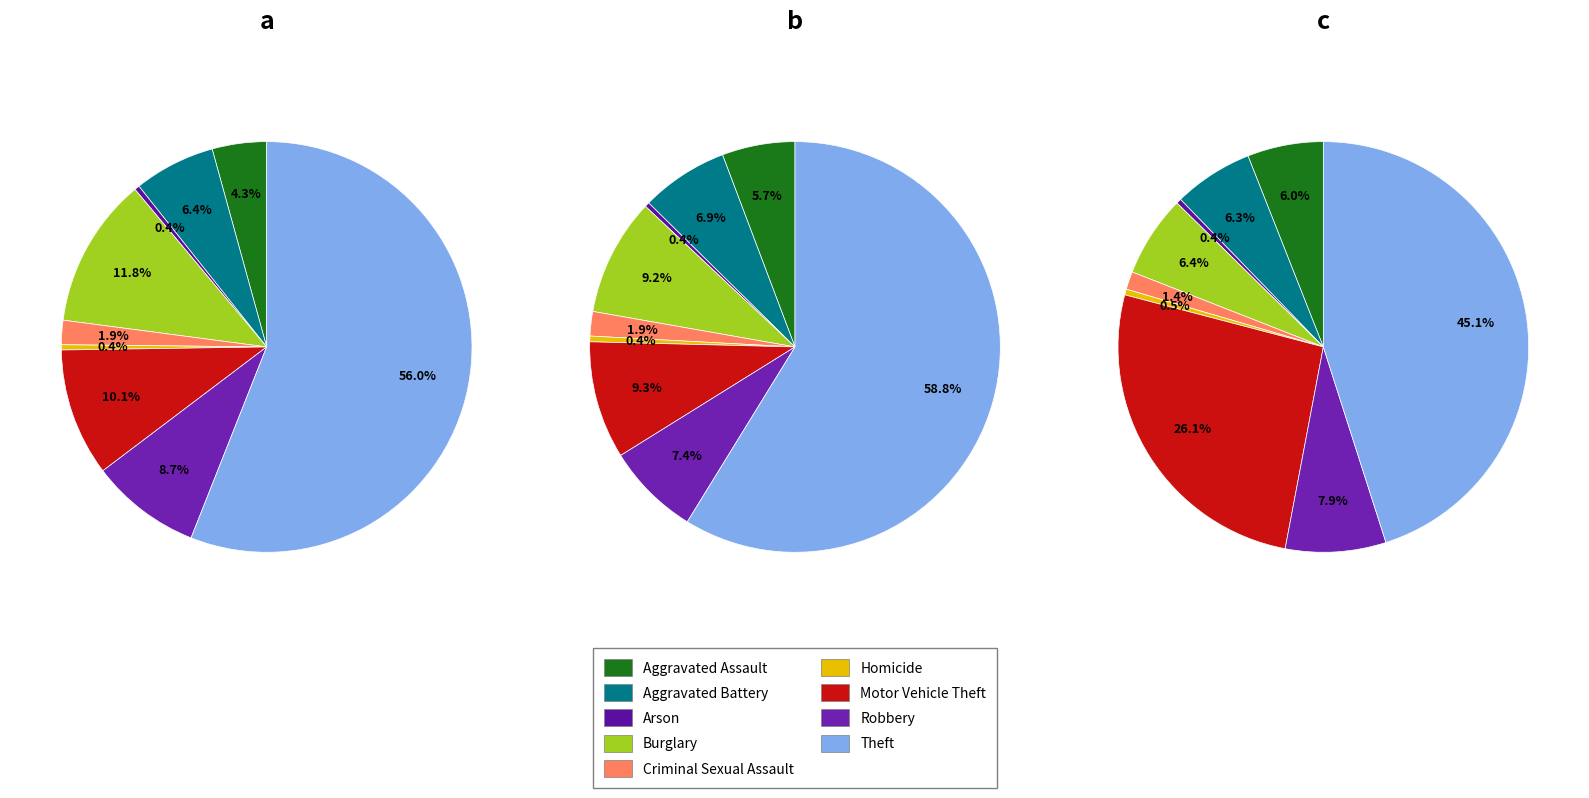

How many segments does this pie chart have?

9